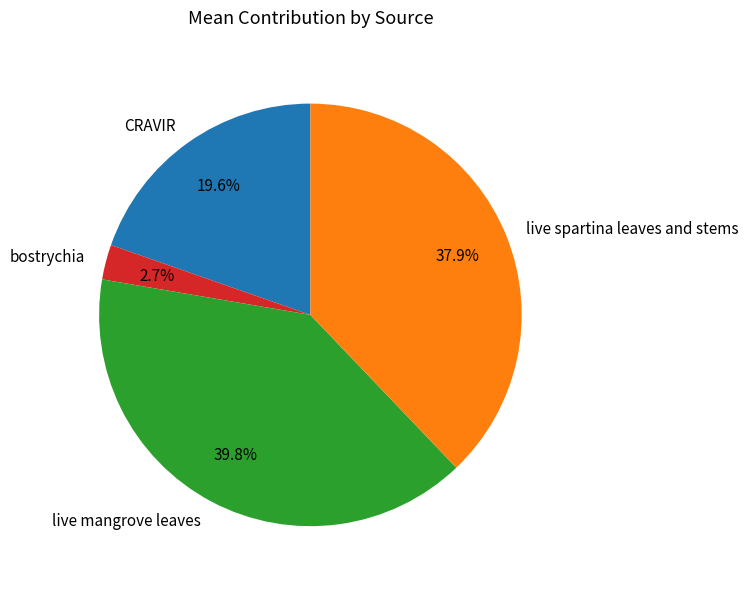

Is it true that bostrychia is 13% of the pie?

False